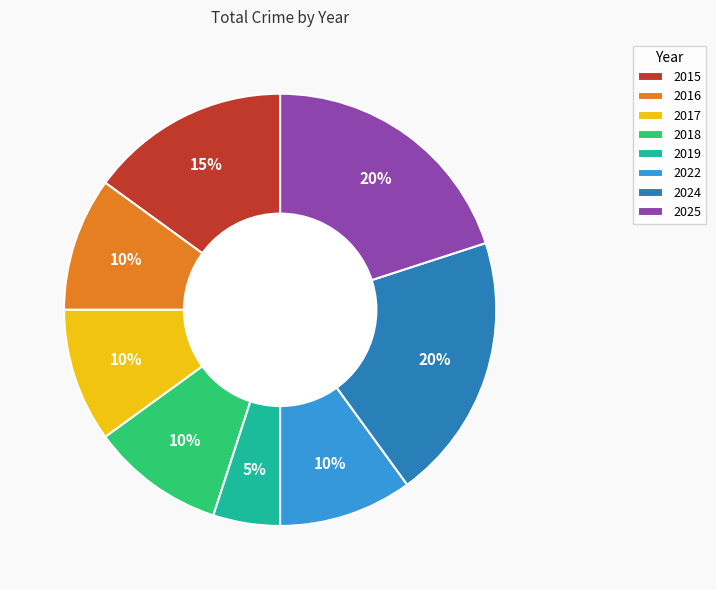

What percentage is the 2015 slice, to the nearest percent?

15%